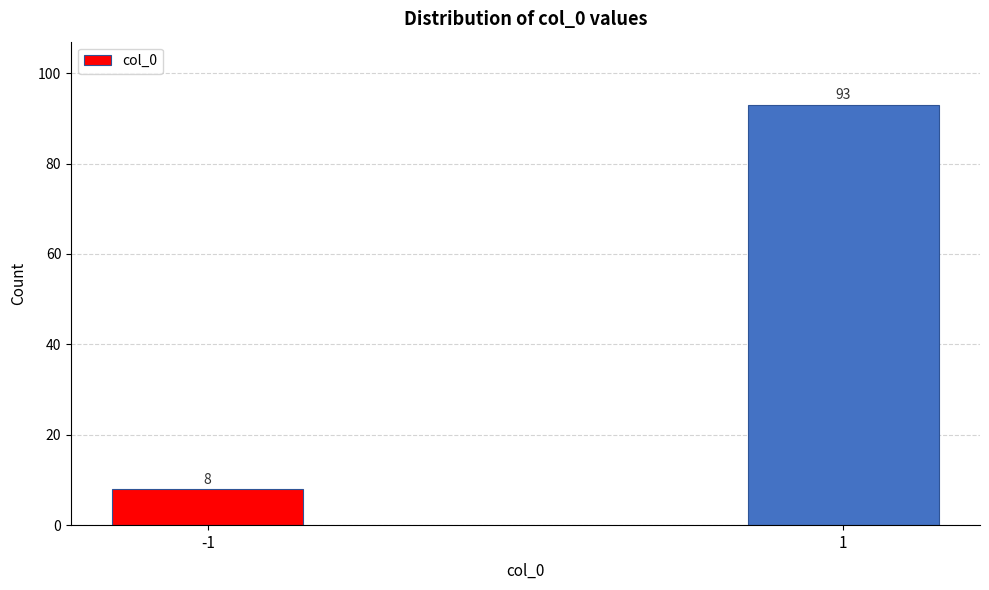

Reading left to right, list all the values displayed in this chart.

8	93